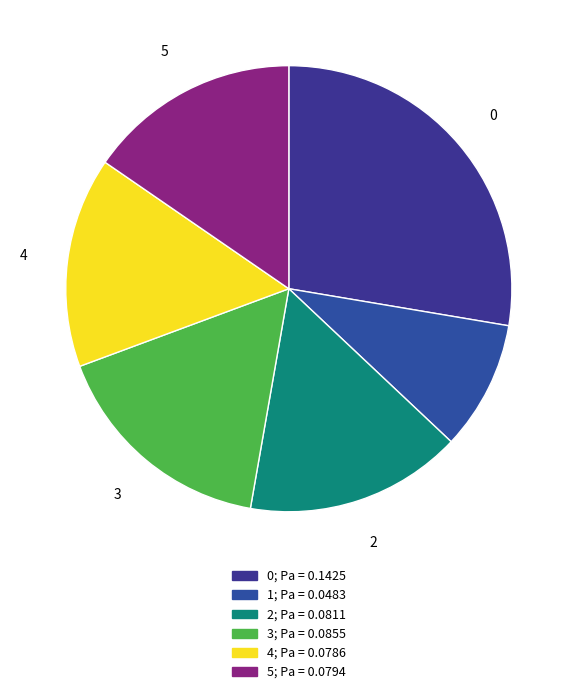

Does any single category account for the majority?

No